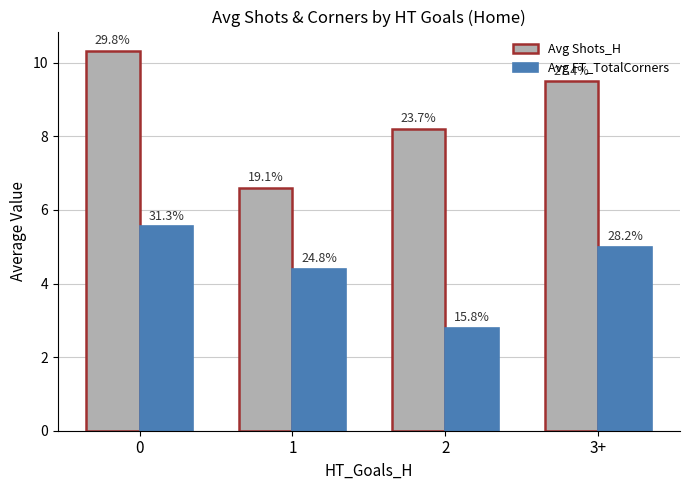

How many bars are there in each group?

2